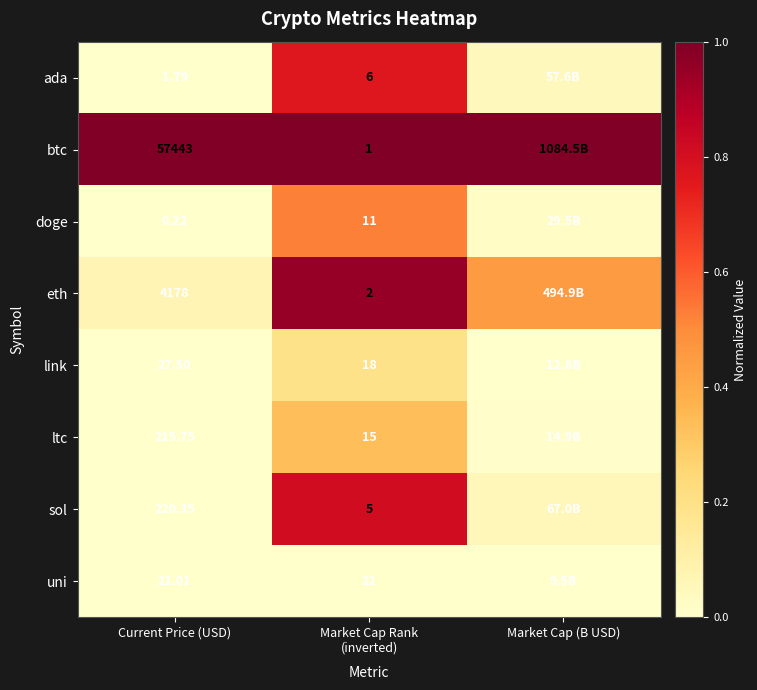

Which series changed the most between Market Cap Rank (inverted) and Market Cap (B USD)?

sol